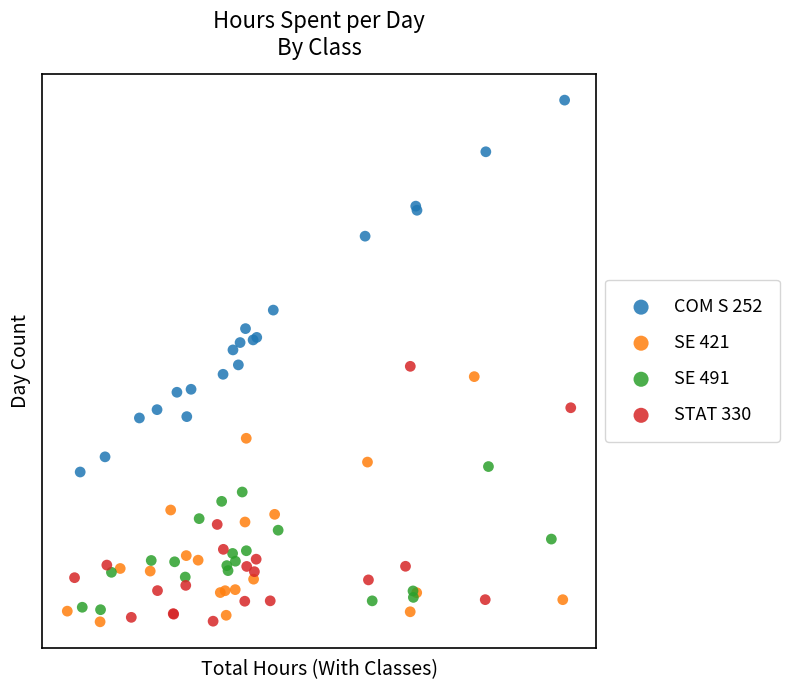

Which series has the largest Y range (max minus min)?

COM S 252